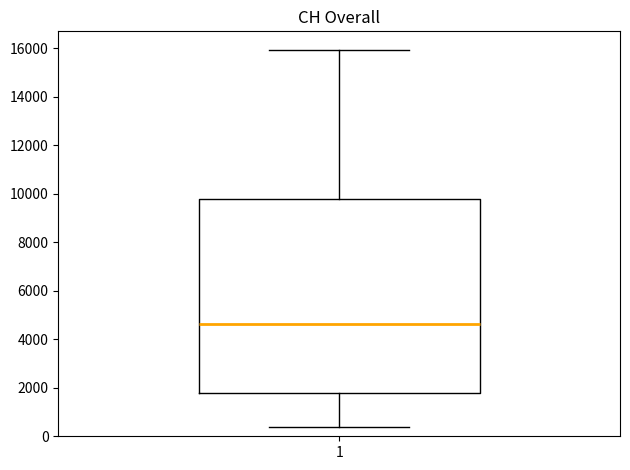

Where is the lower edge of the box at x = 1 on the y-axis? The values are not printed on the chart, so give them approximately, as read against the axis.

1800